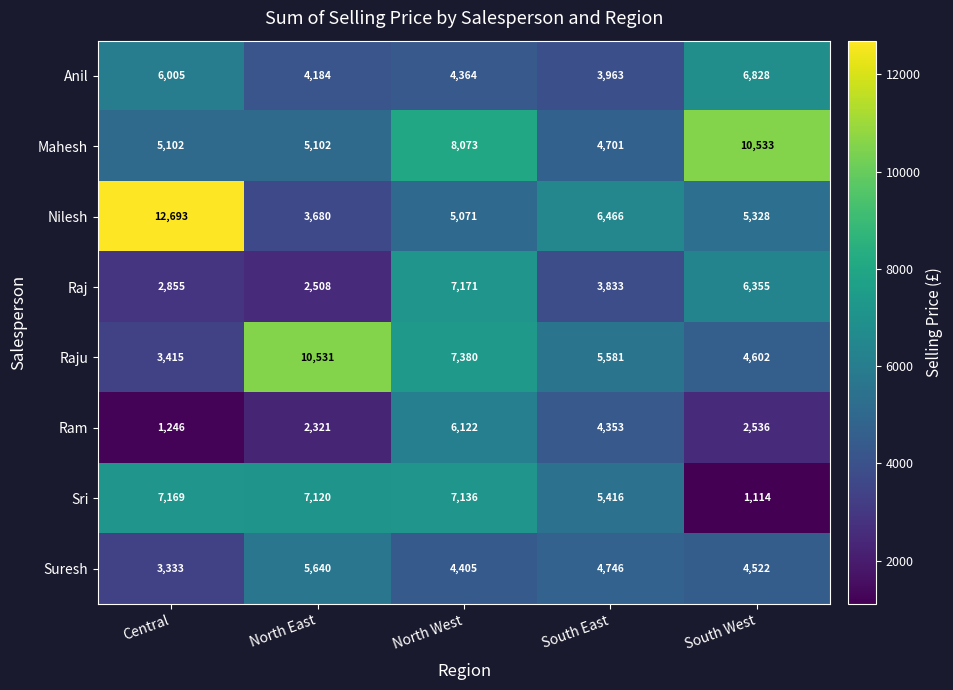

At which category is the sum across all series the highest?

North West